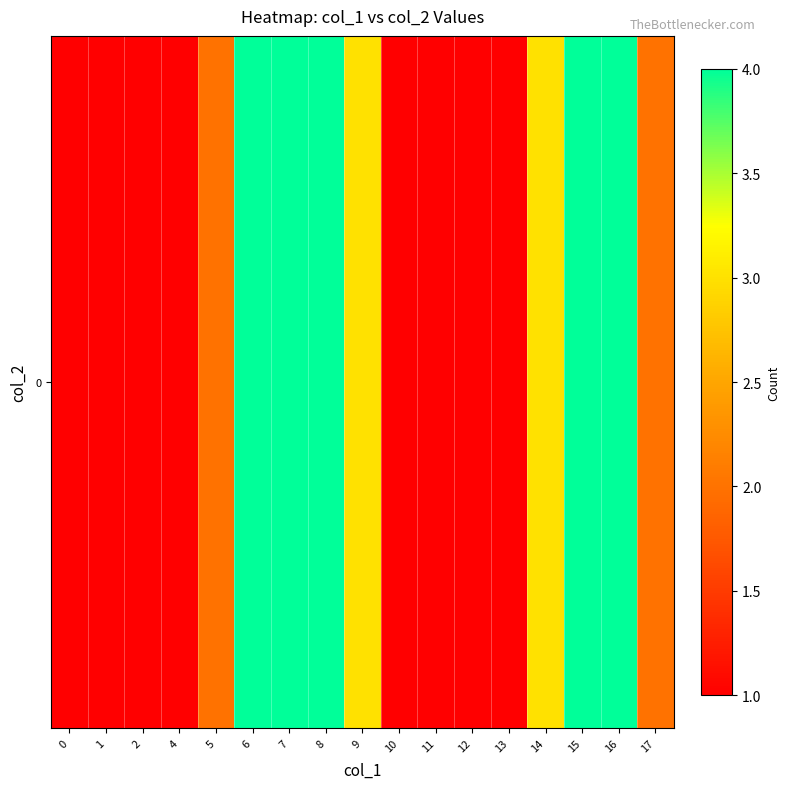

Reading left to right, what are all the values shown in this chart?

1	1	1	1	2	4	4	4	3	1	1	1	1	3	4	4	2